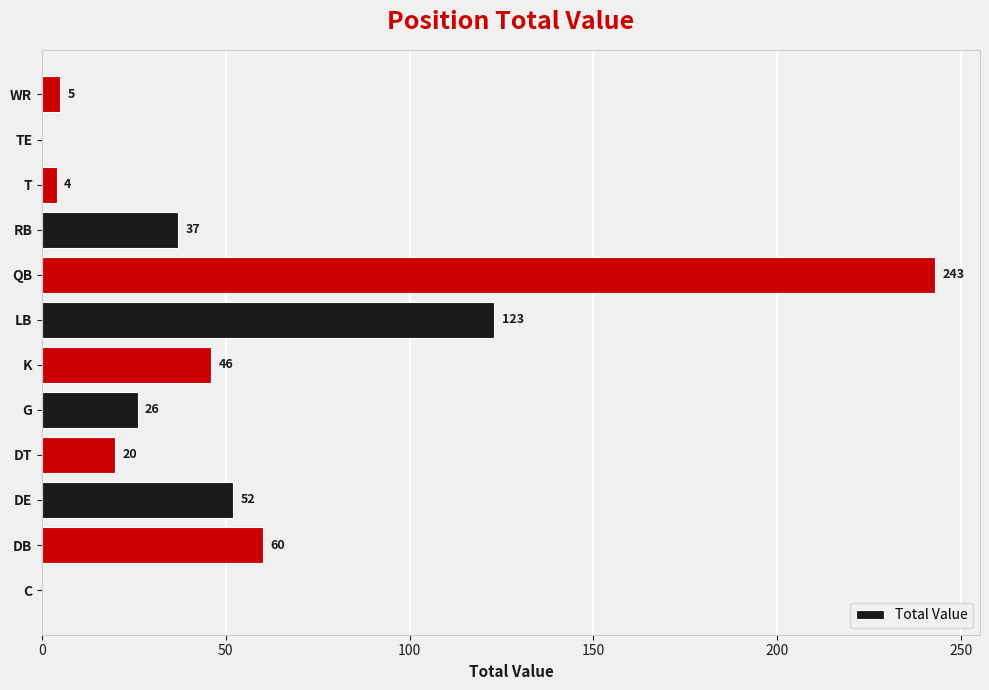

Which has a higher value, K or LB?

LB